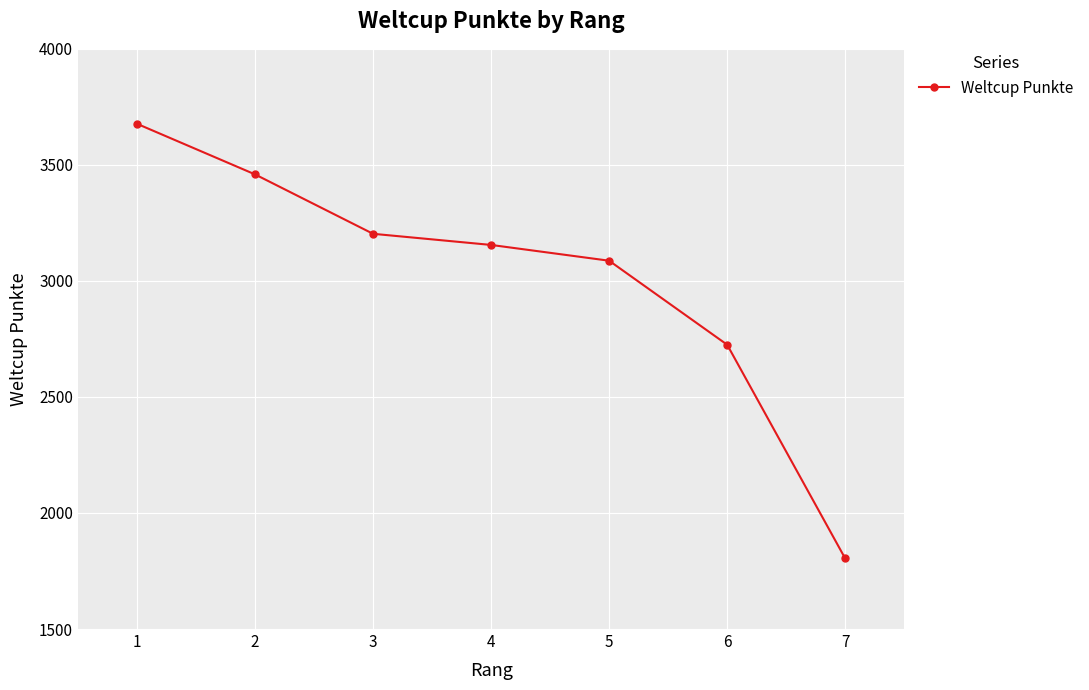

True or false: the data shows 6028 at 1.

False